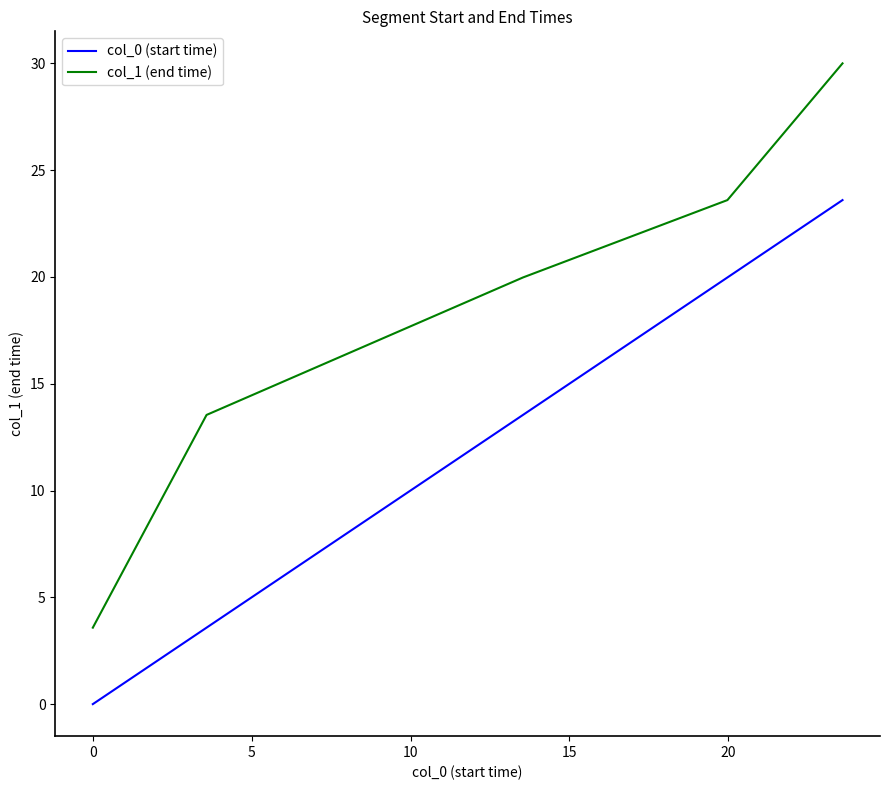

Which series has the widest spread of values?

col_1 (end time)